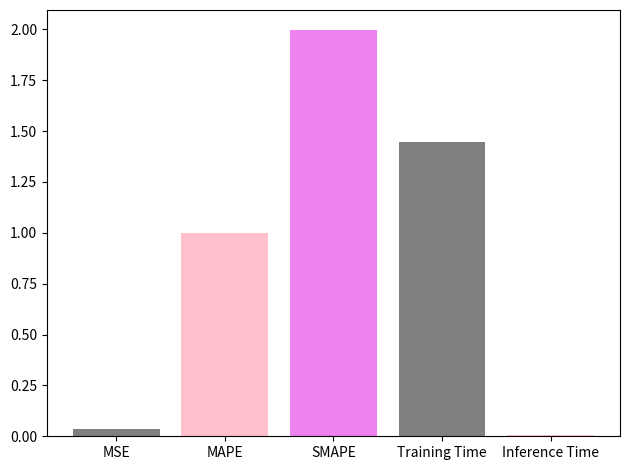

How many distinct data groups are displayed?

5